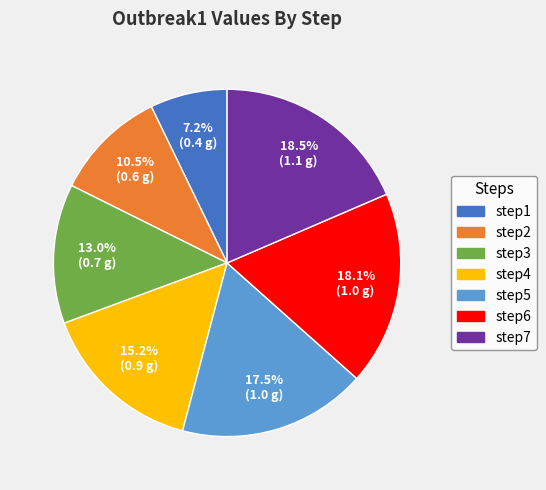

Is there a majority slice in this chart?

No